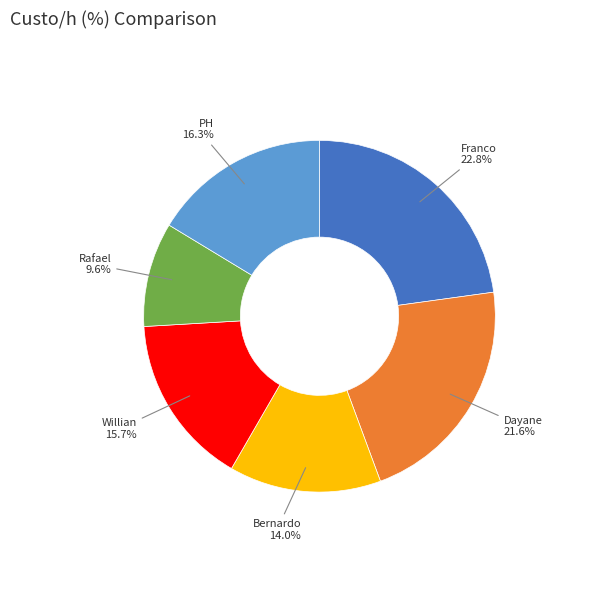

How many segments does this pie chart have?

6